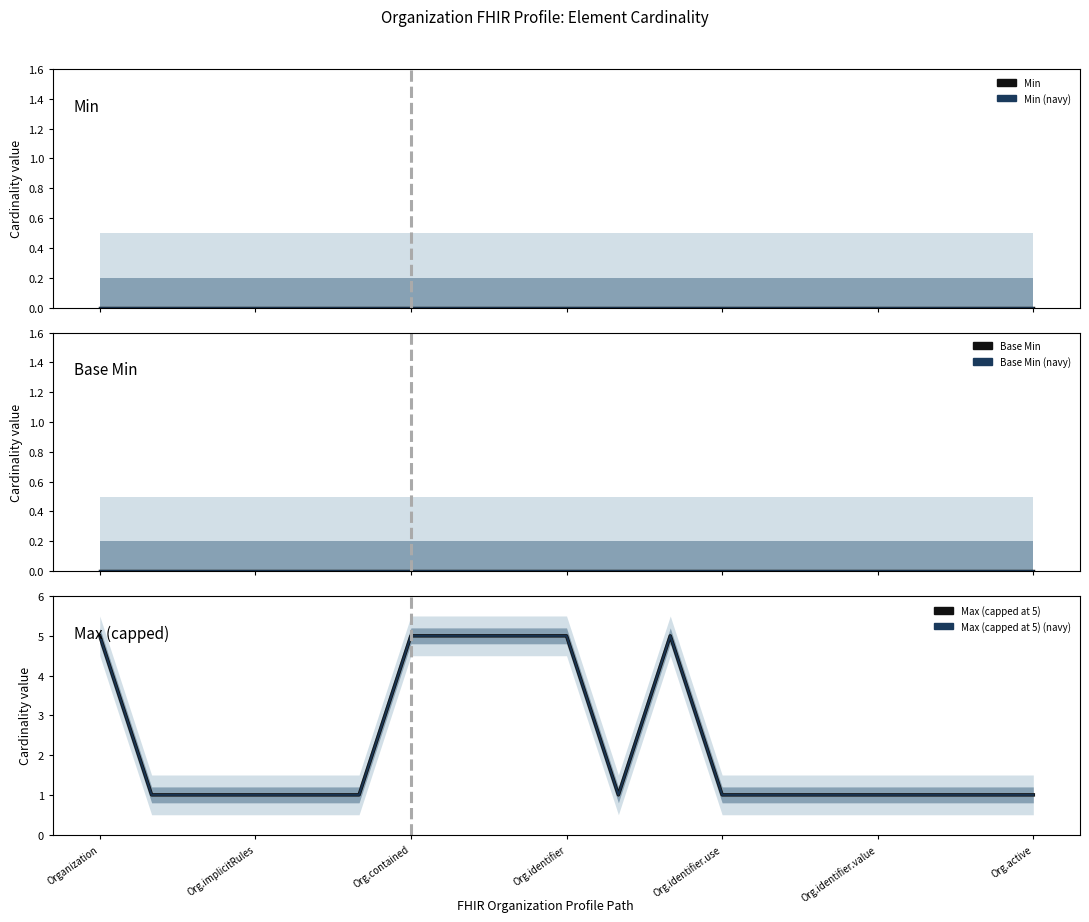

True or false: Min and Base Min cross at least once.

False